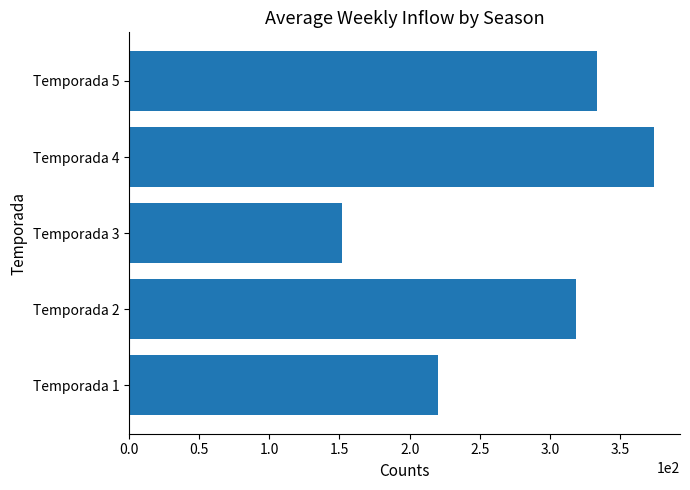

Rank the categories by value from highest to lowest.

Temporada 4, Temporada 5, Temporada 2, Temporada 1, Temporada 3